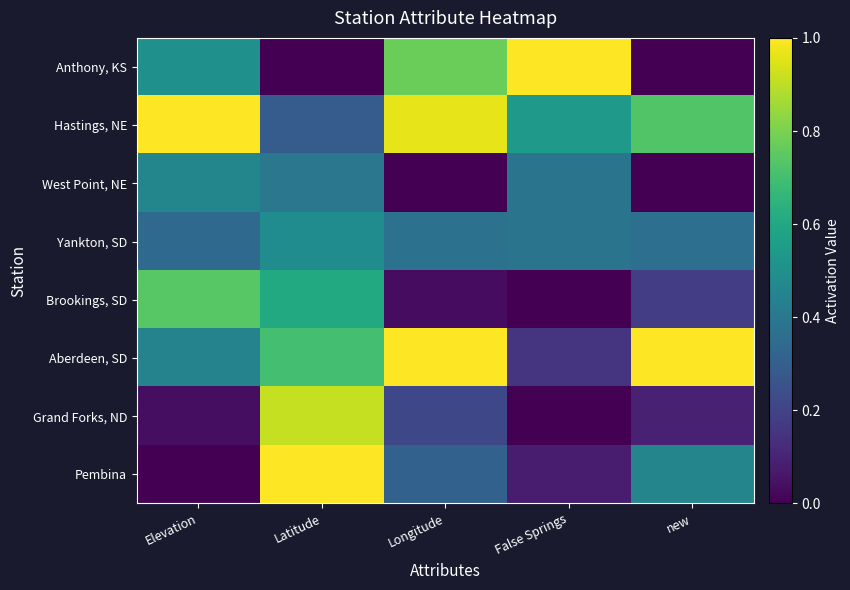

At new, list the series in order from smallest to largest.

Anthony, KS, West Point, NE, Grand Forks, ND, Brookings, SD, Yankton, SD, Pembina, Hastings, NE, Aberdeen, SD